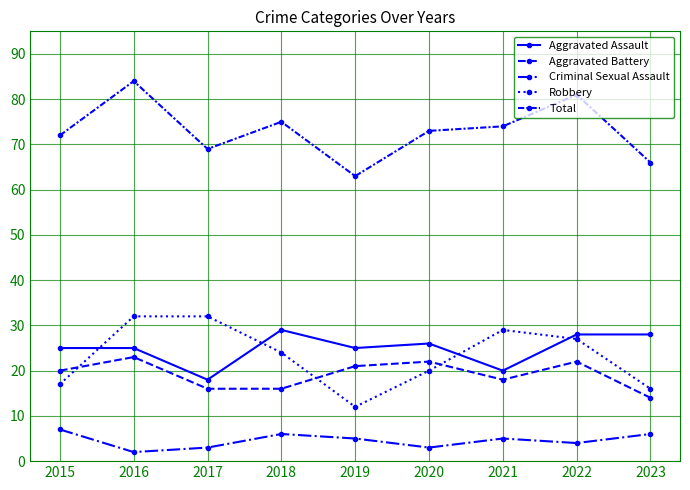

At which category is the sum across all series the highest?

2016